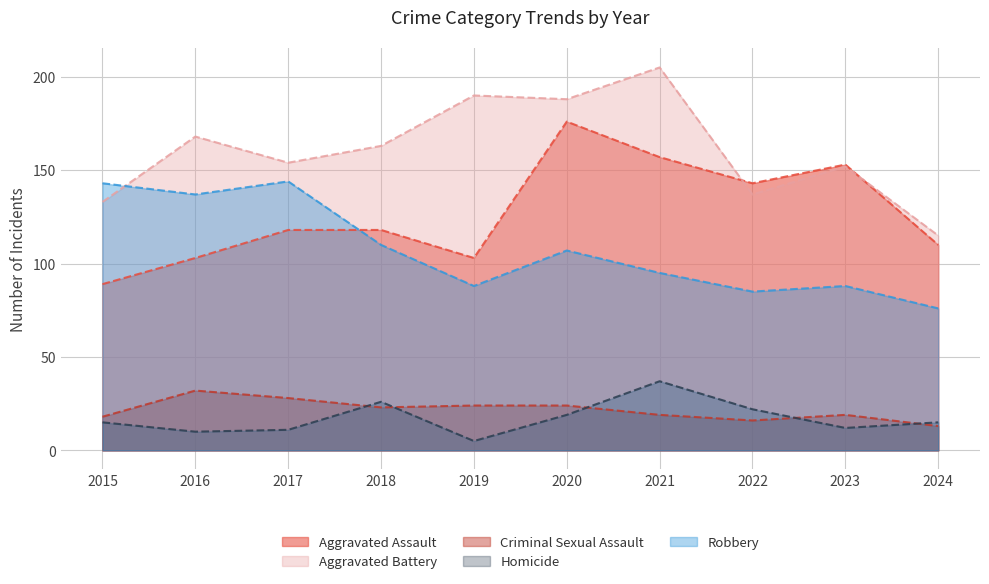

Rank the categories by Aggravated Battery value from lowest to highest.

2024, 2015, 2022, 2023, 2017, 2018, 2016, 2020, 2019, 2021